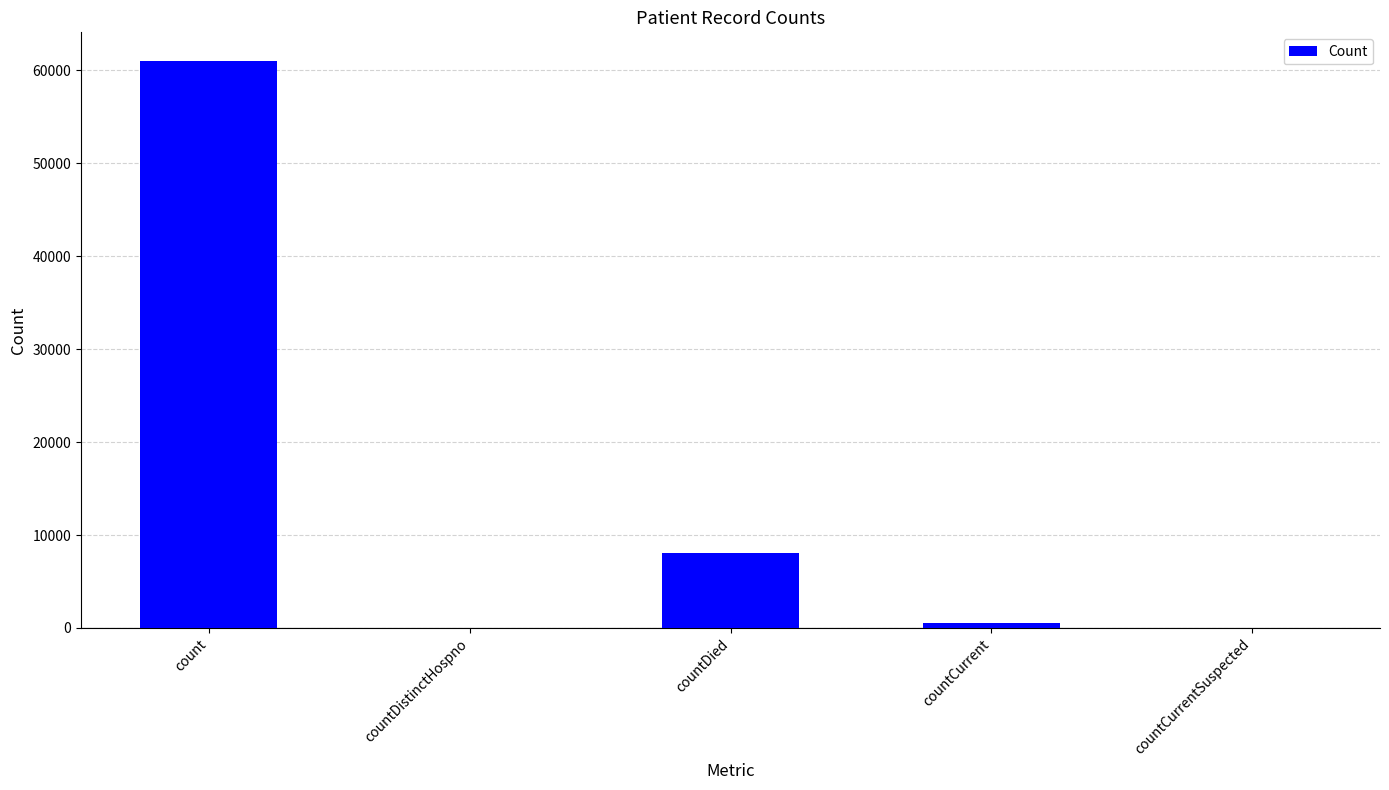

The value at countDistinctHospno is 0. True or false?

True